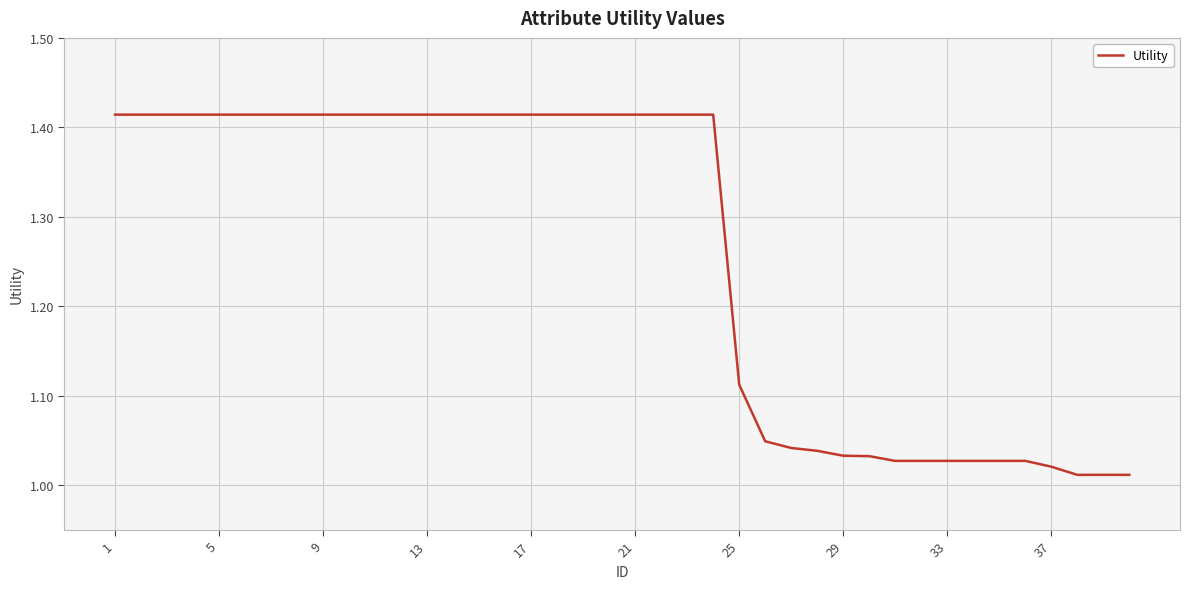

What is the difference between the maximum and minimum values?

0.4